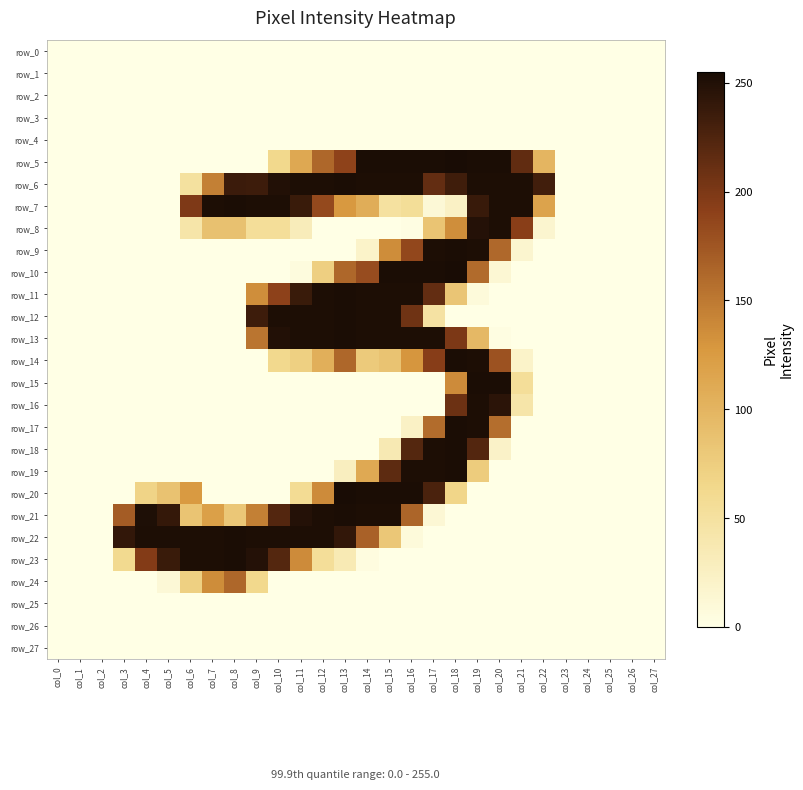

At how many categories does at least one series exceed 0?

20